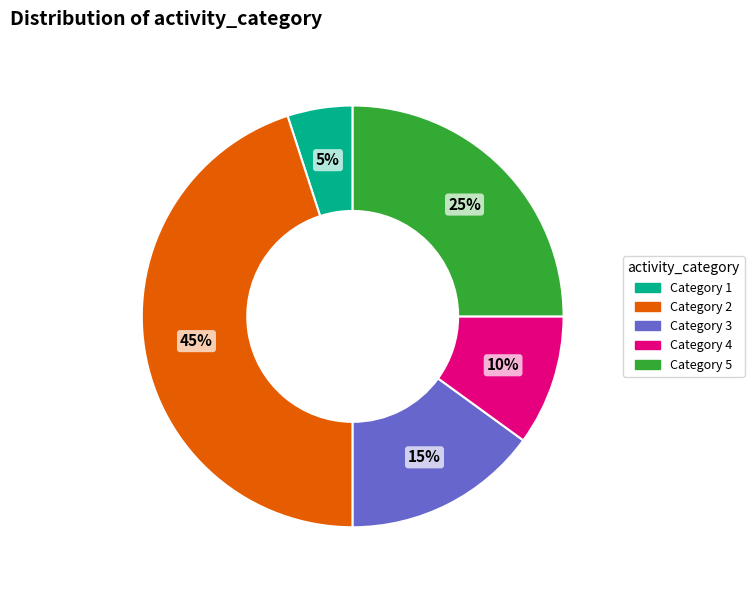

To the nearest percent, what is the difference between the Category 4 and Category 3 slice percentages?

5%